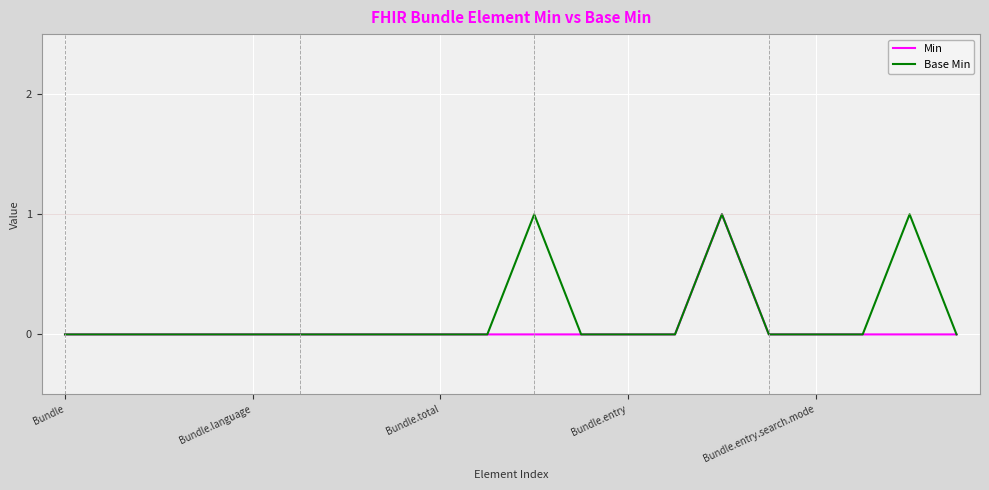

How many lines are shown in the chart?

2